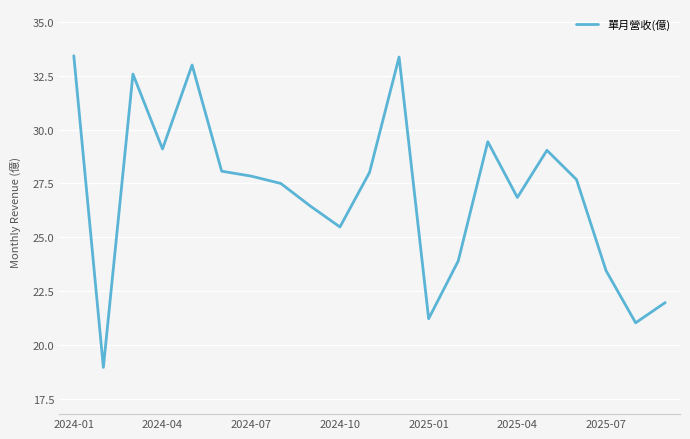

What is the minimum value shown in the chart?

19.0